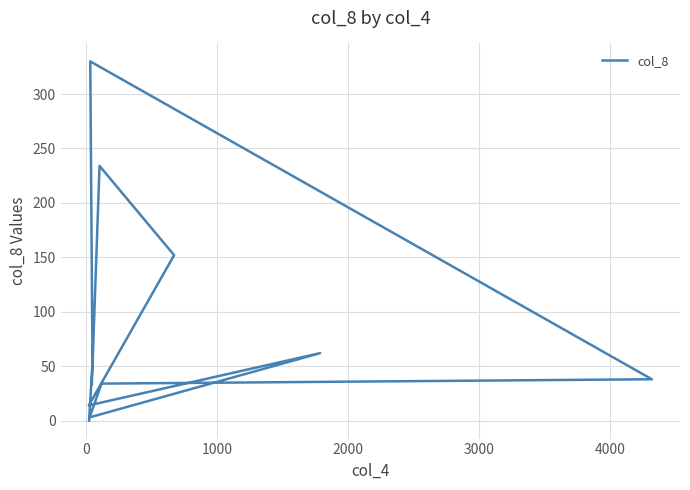

What position from the left is 4000?

6